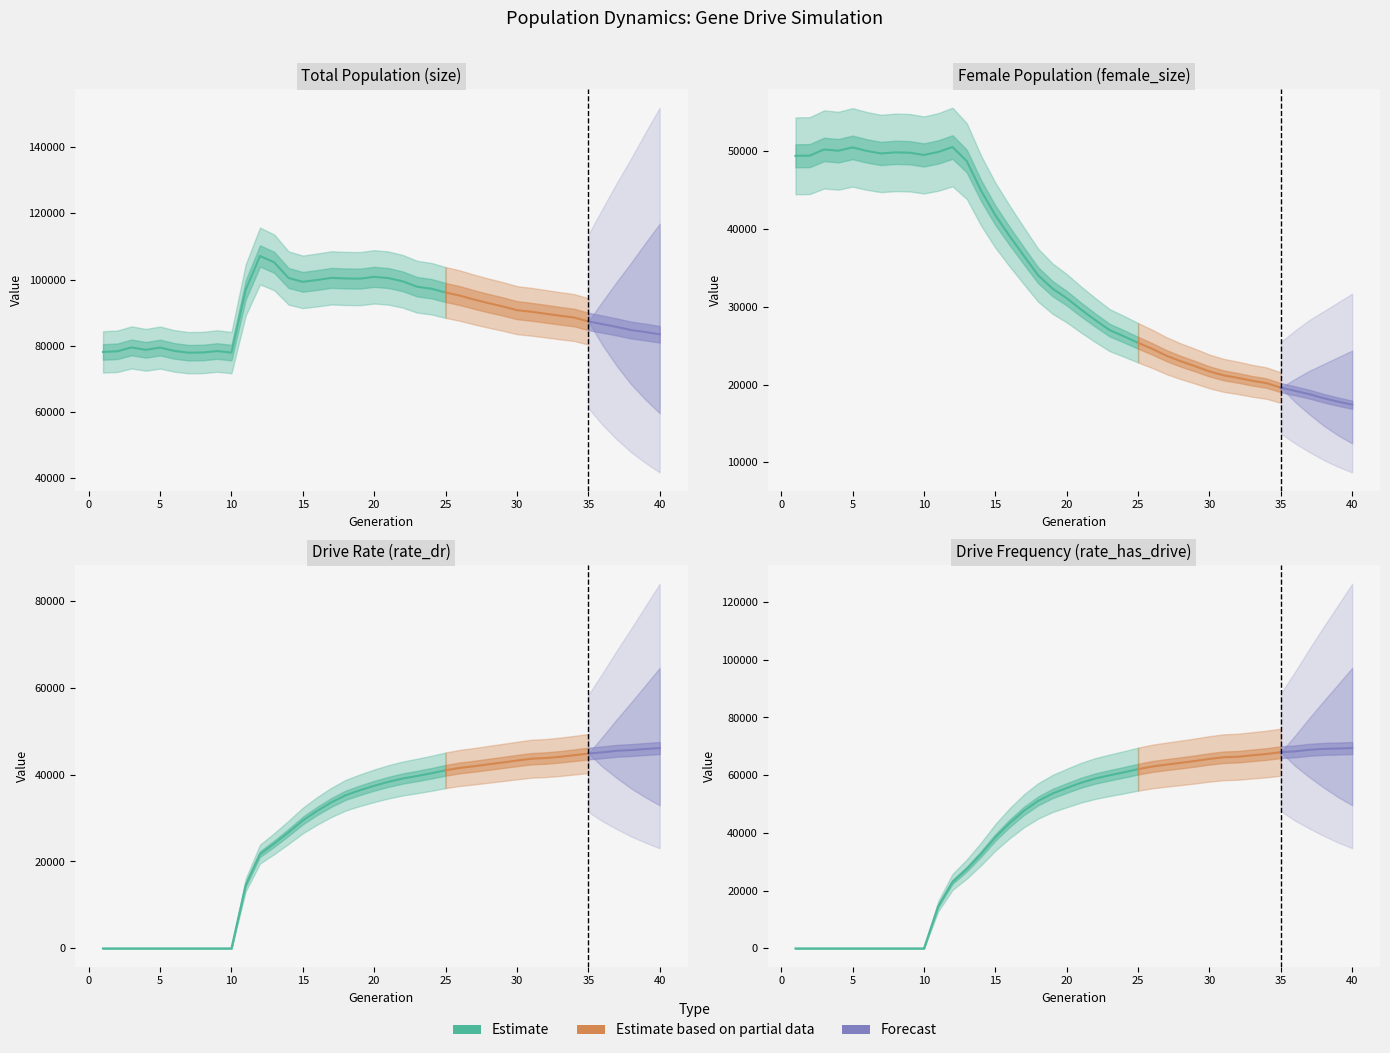

What is the difference between the size values at 13 and 11?

8290.0